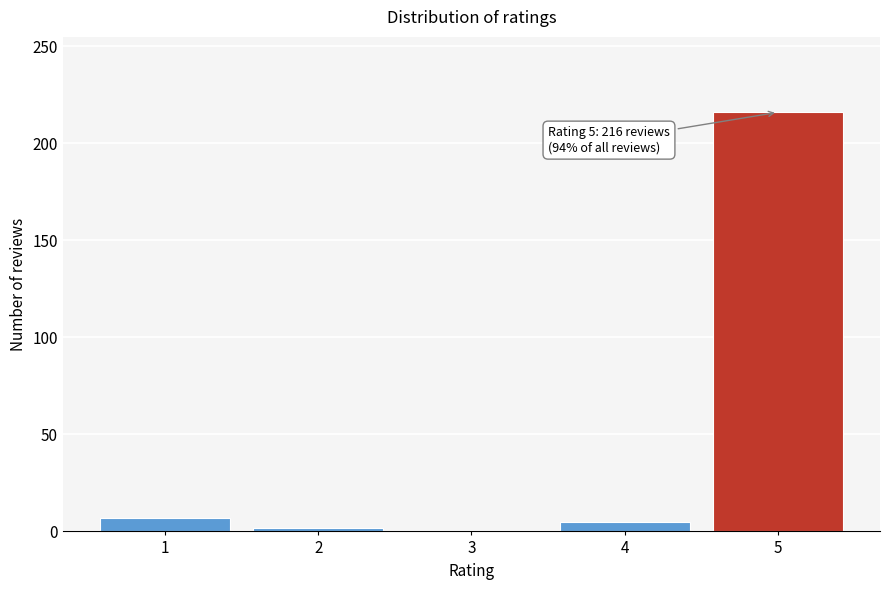

Reading right to left, list all the values displayed in this chart.

5=216	4=5	3=0	2=2	1=7